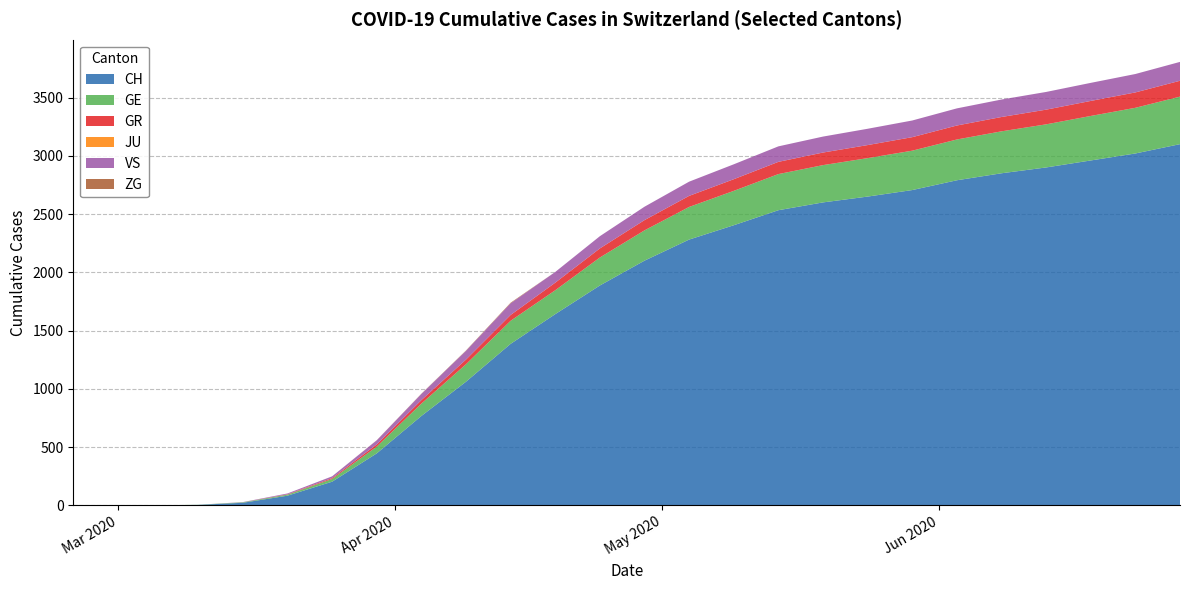

What is the highest value of the CH series?

3100